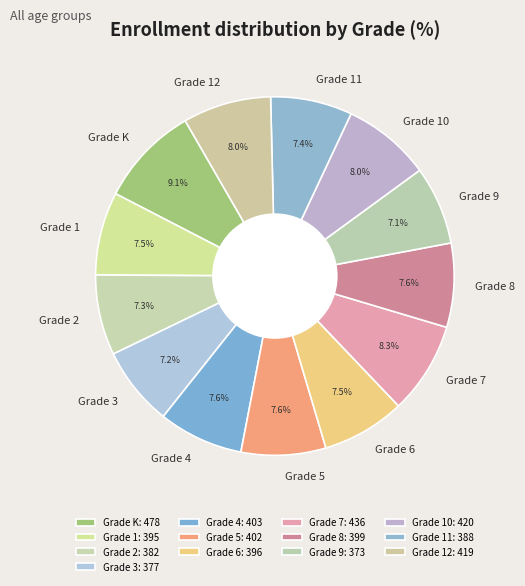

Is it true that Grade 7 is 18% of the pie?

False